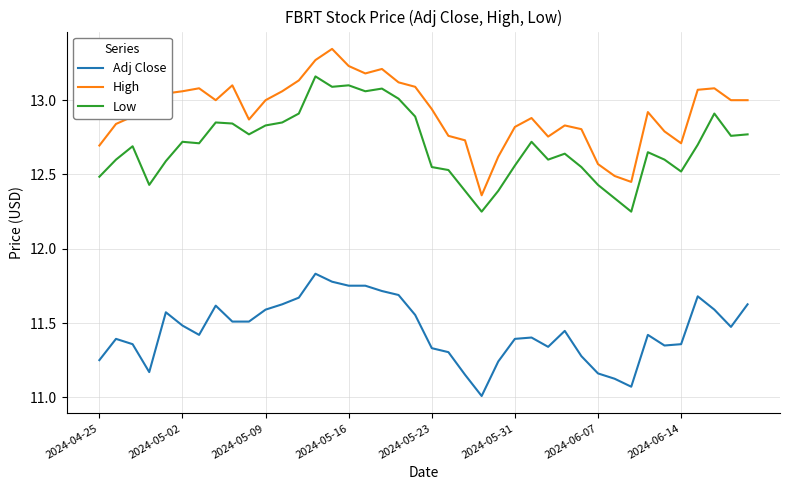

True or false: Adj Close and High intersect in this chart.

False